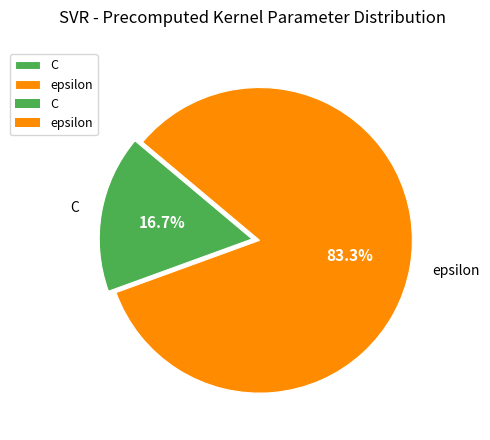

Is the sum of C and epsilon greater than half?

Yes